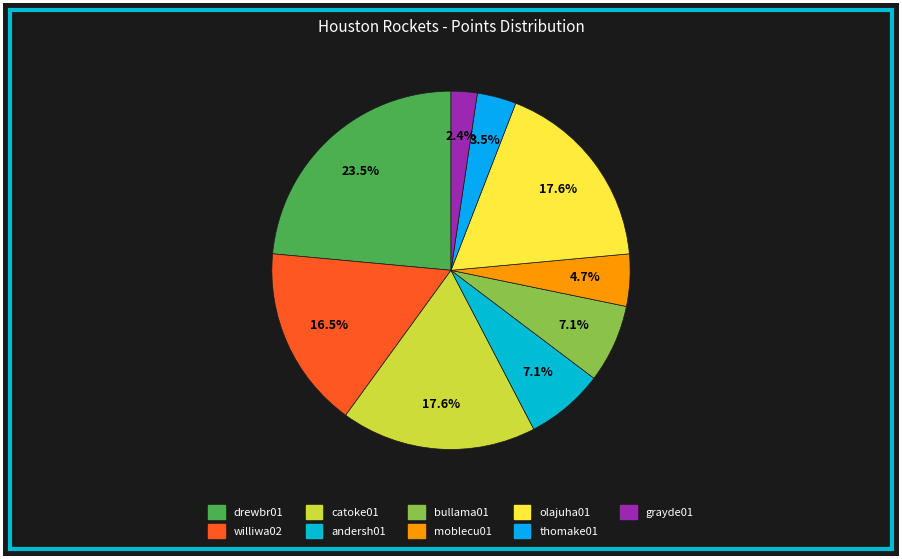

What percentage is the olajuha01 slice, to the nearest percent?

18%